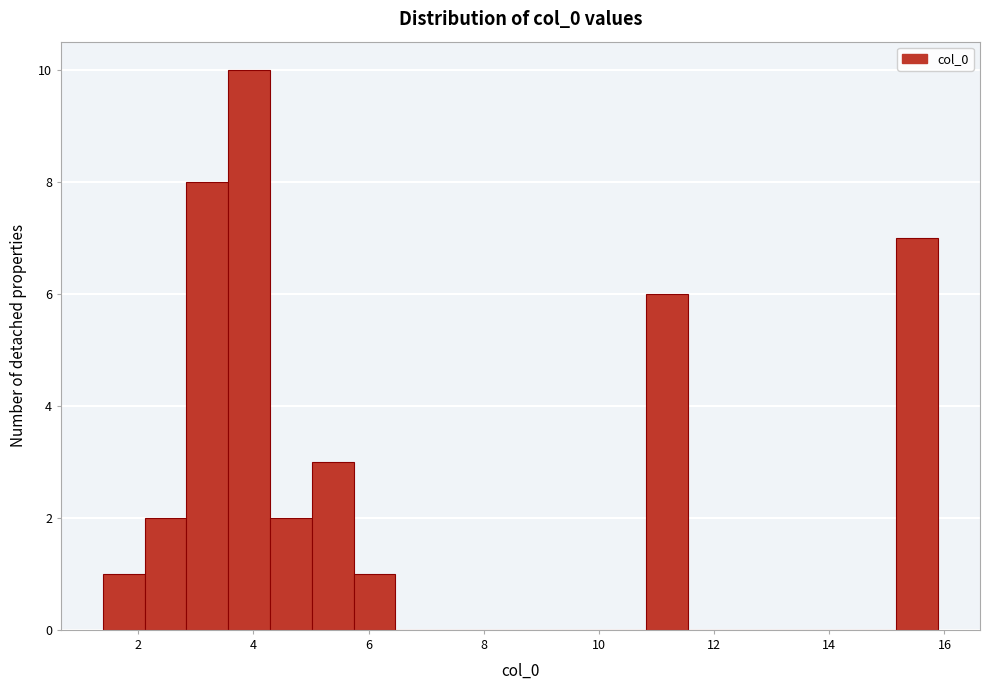

Read against the x-axis, roughly where is the centre of the tallest bar?

4.0